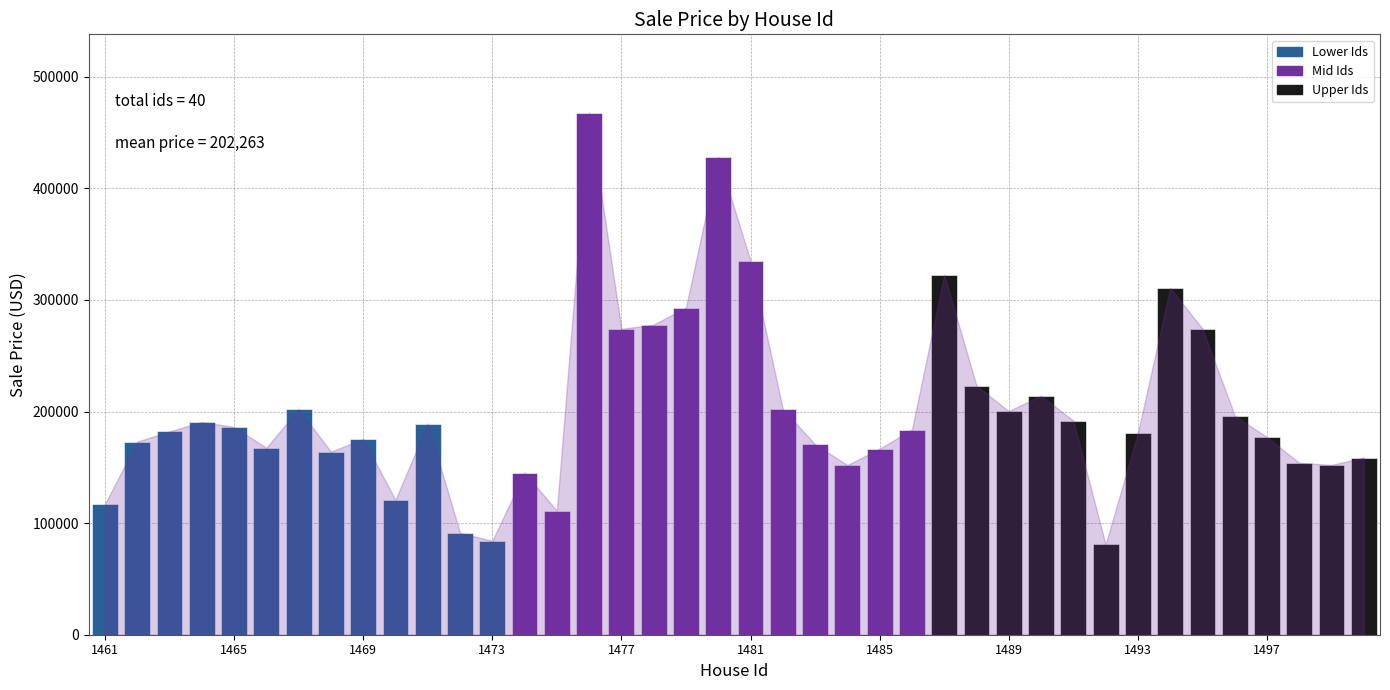

What is the difference between the second highest and second lowest values?

344073.3